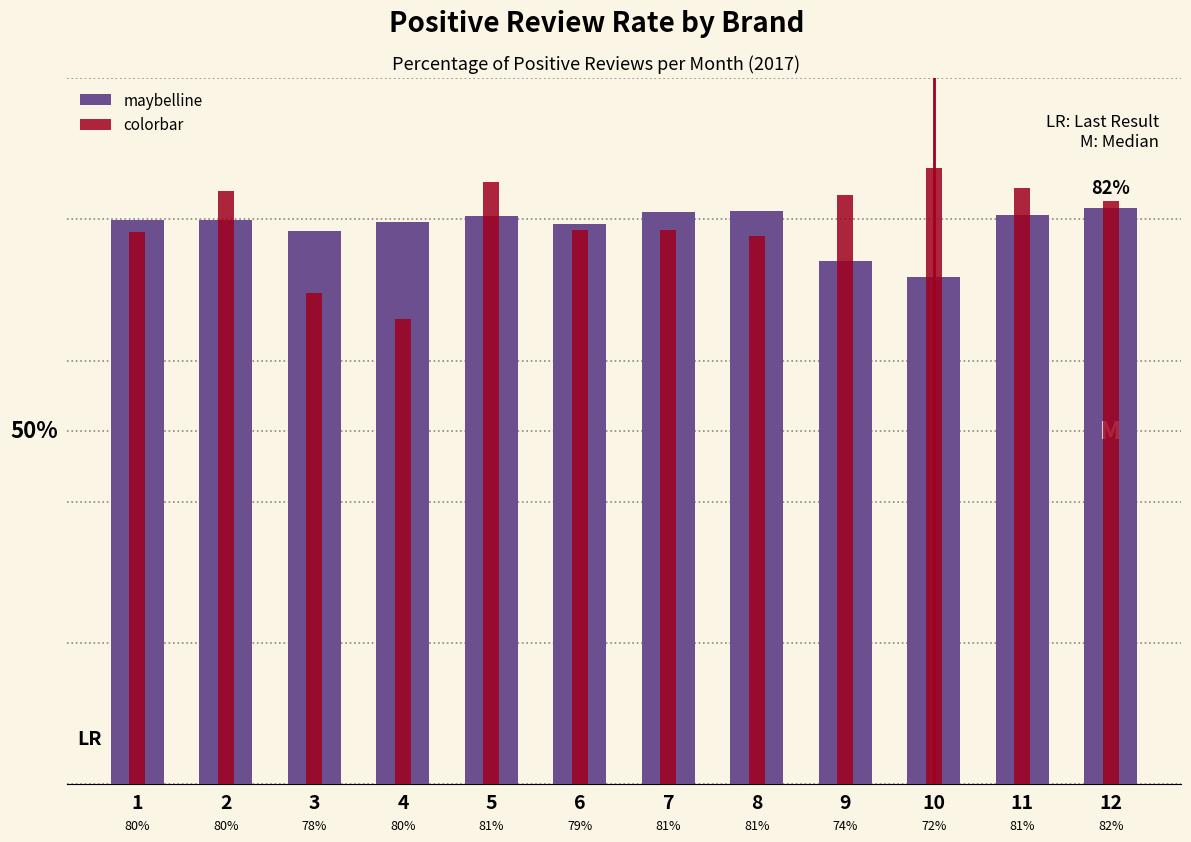

What is the sum of the maybelline values at 12 and 11?

162.3